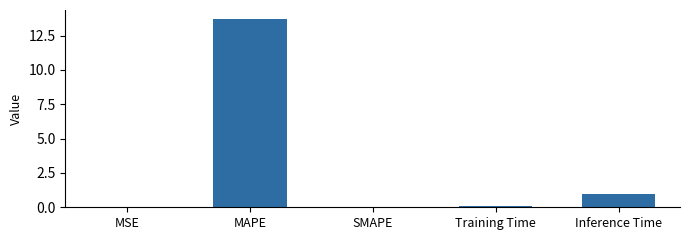

At which category does the chart reach its peak across all series?

MAPE